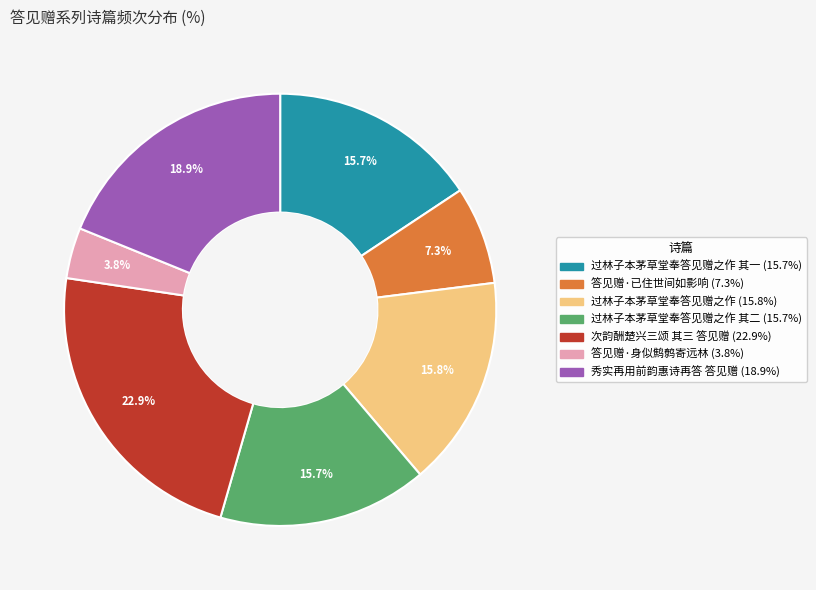

To the nearest percent, what is the average slice percentage?

14%